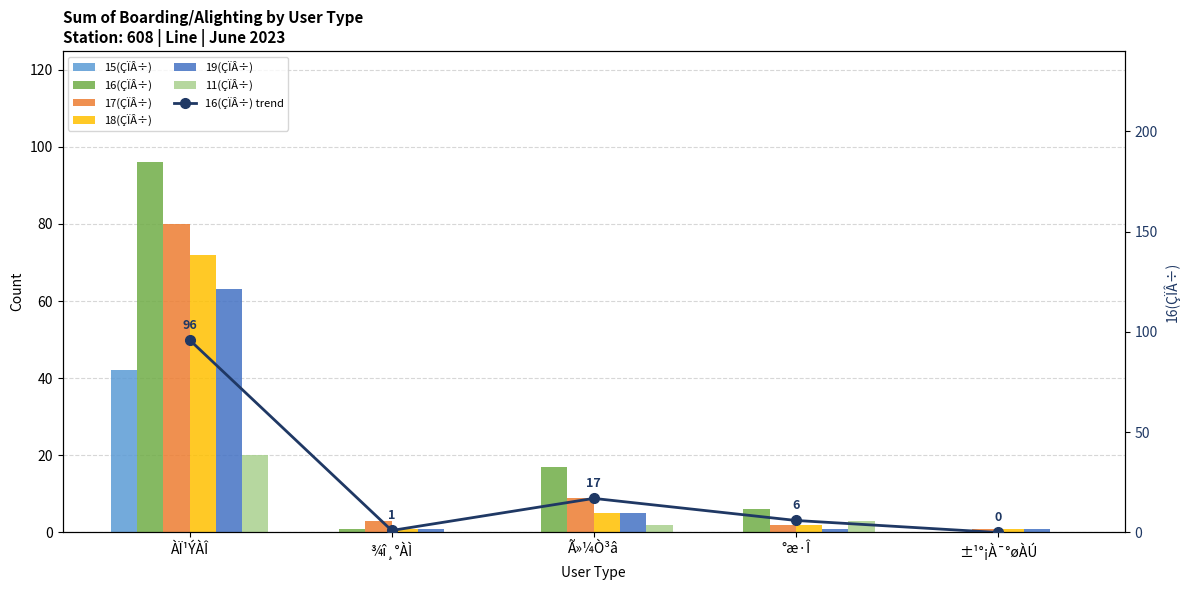

Between ÀÏ¹ÝÀÎ and °æ·Î, which series saw the biggest shift?

16(ÇÏÂ÷)